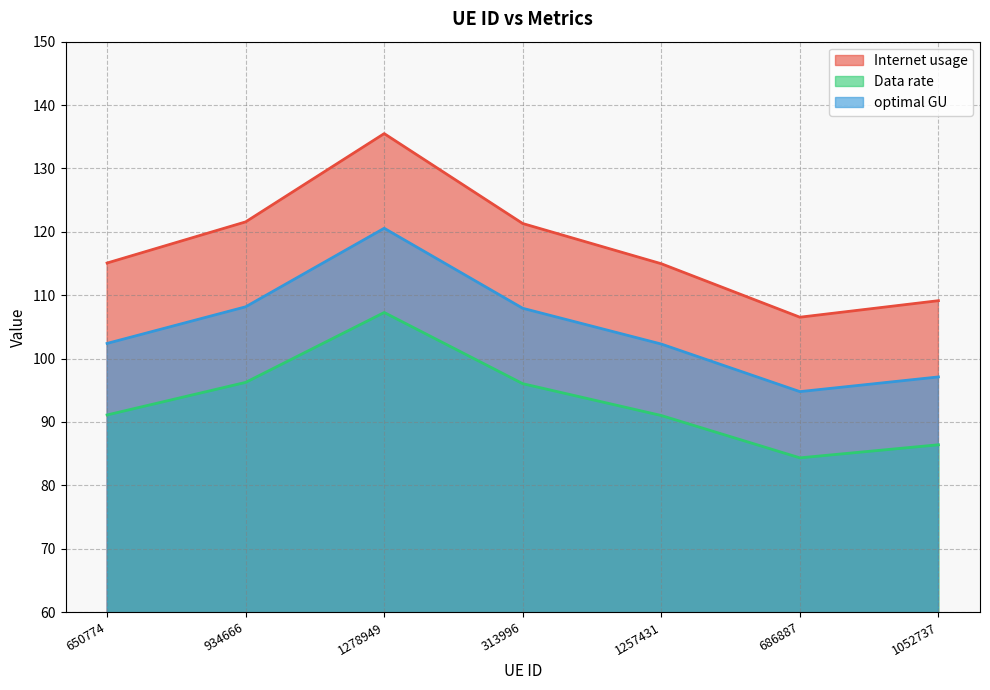

What is the label of the 1st point from the right?

1052737